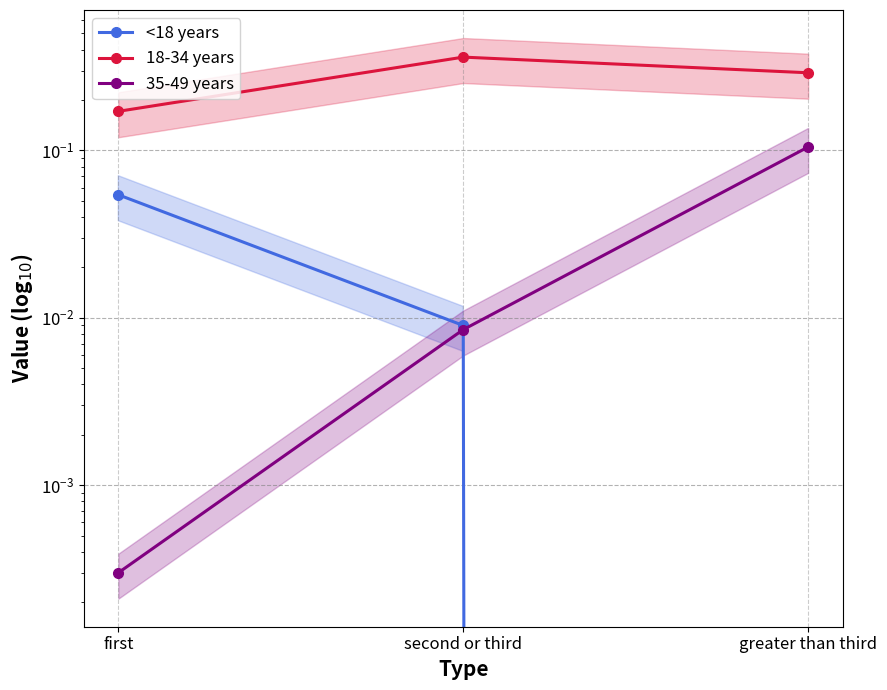

What is the label of the 3rd point from the right?

first